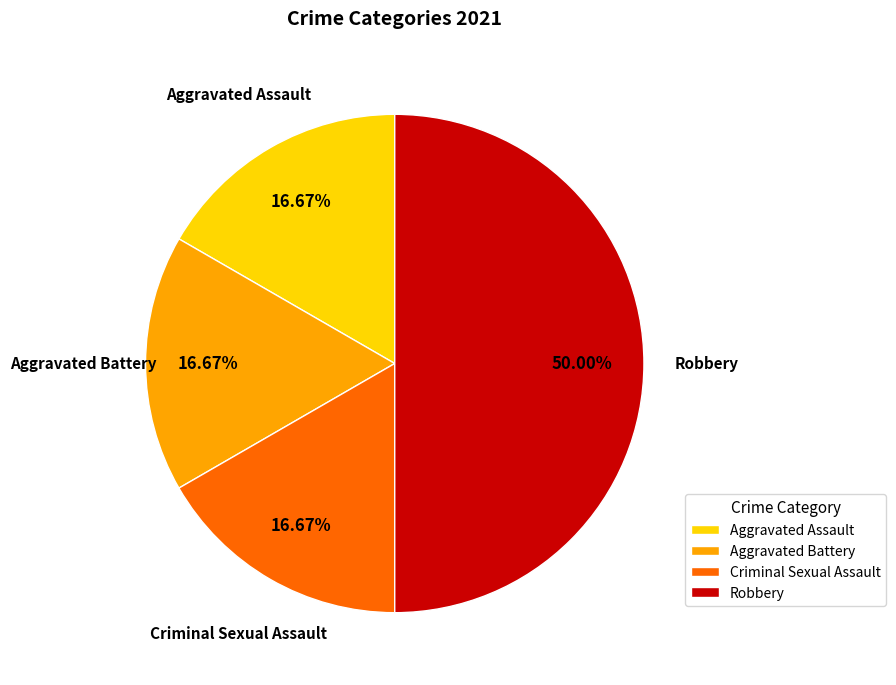

Does Aggravated Assault account for over 50% of the chart?

No